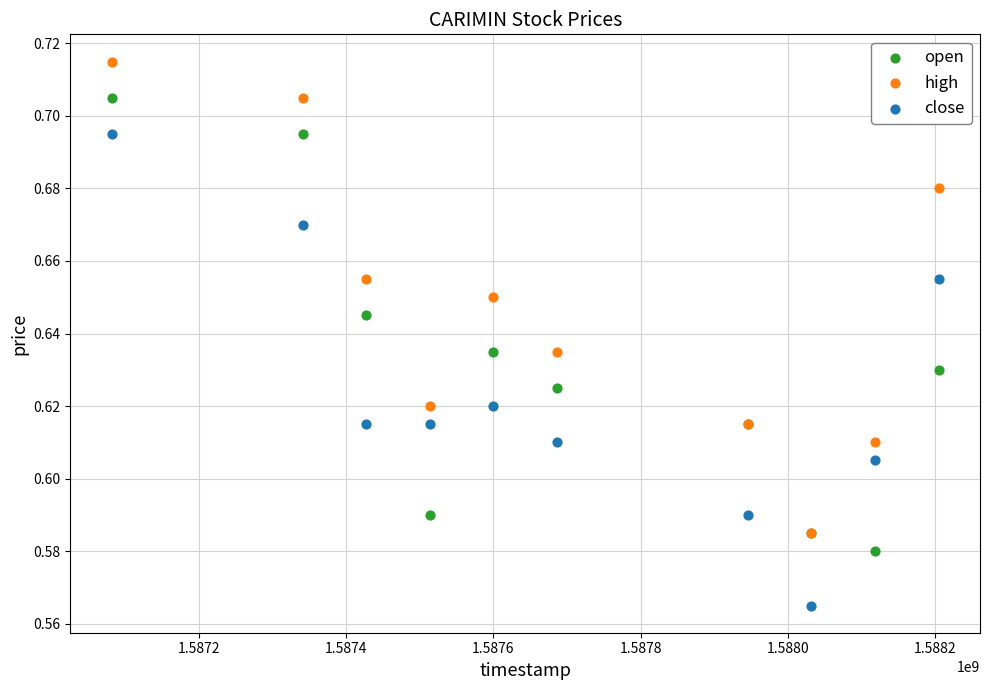

Which series reaches the maximum Y coordinate?

high